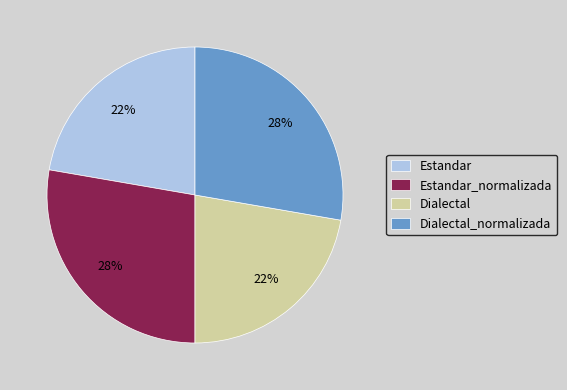

Is it true that Estandar_normalizada is 28% of the pie?

True